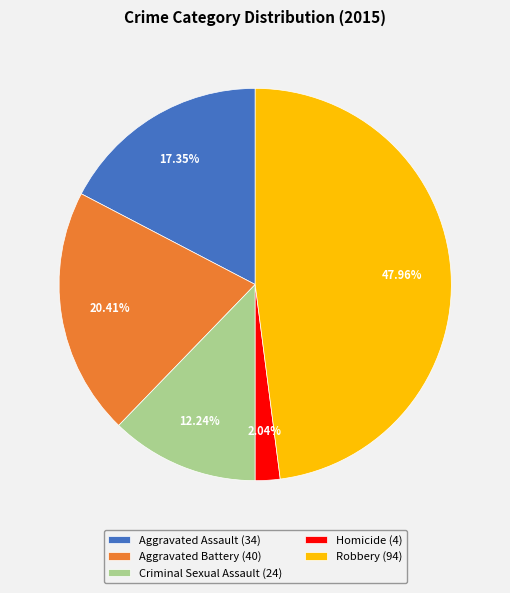

To the nearest percent, what percentage of the pie is Robbery?

48%